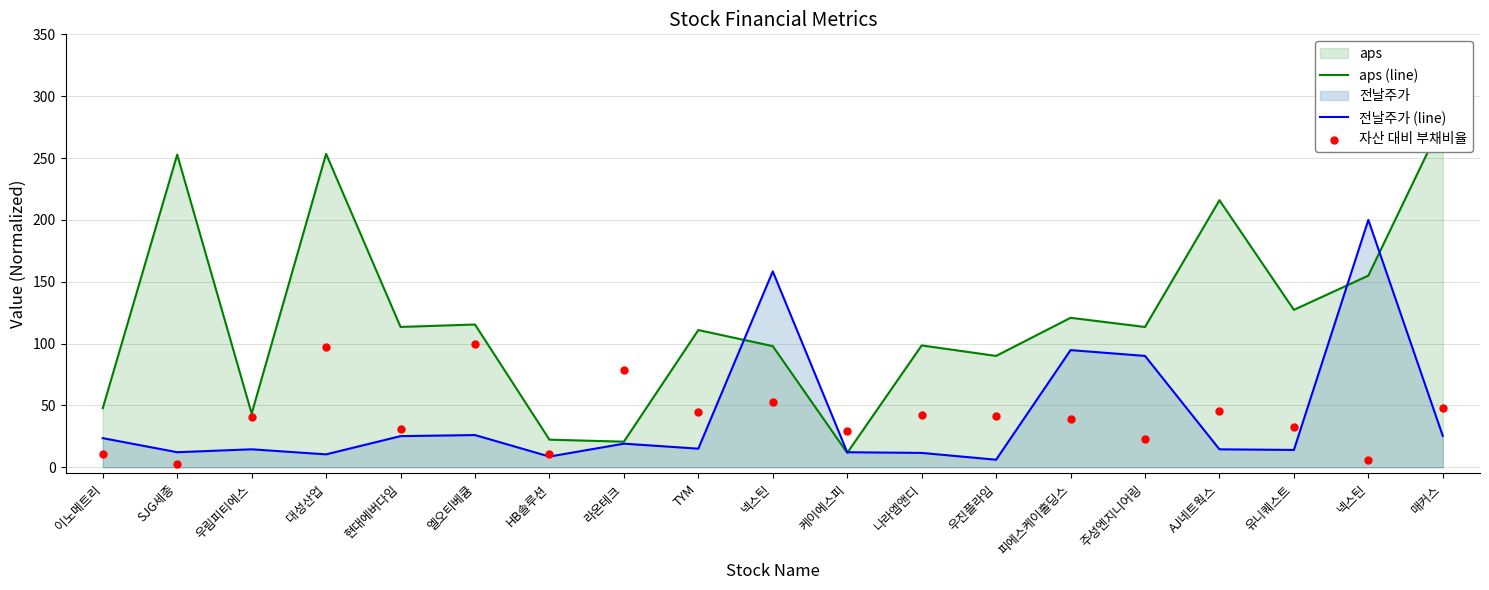

What are all the series names shown in the legend?

aps (line), 전날주가 (line), 자산 대비 부채비율